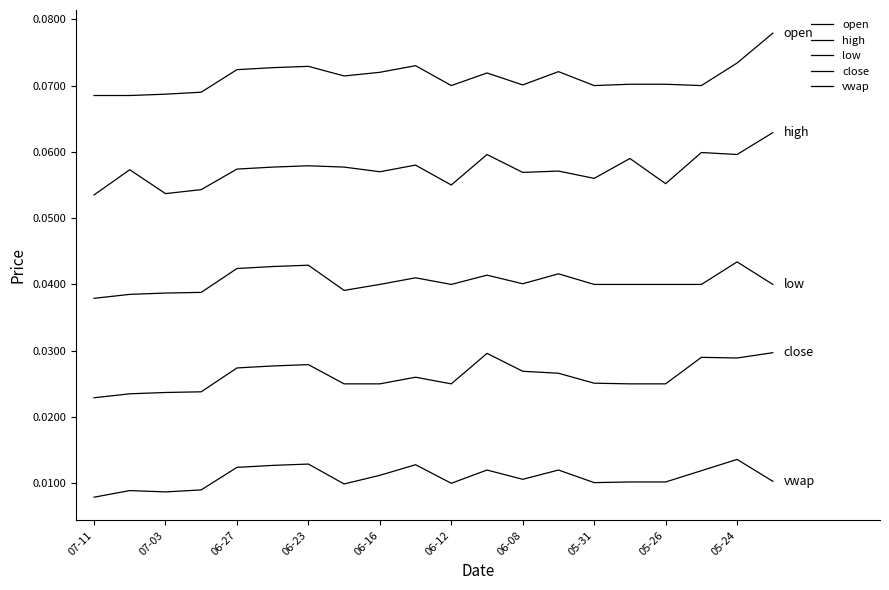

Which series has the widest spread of values?

high